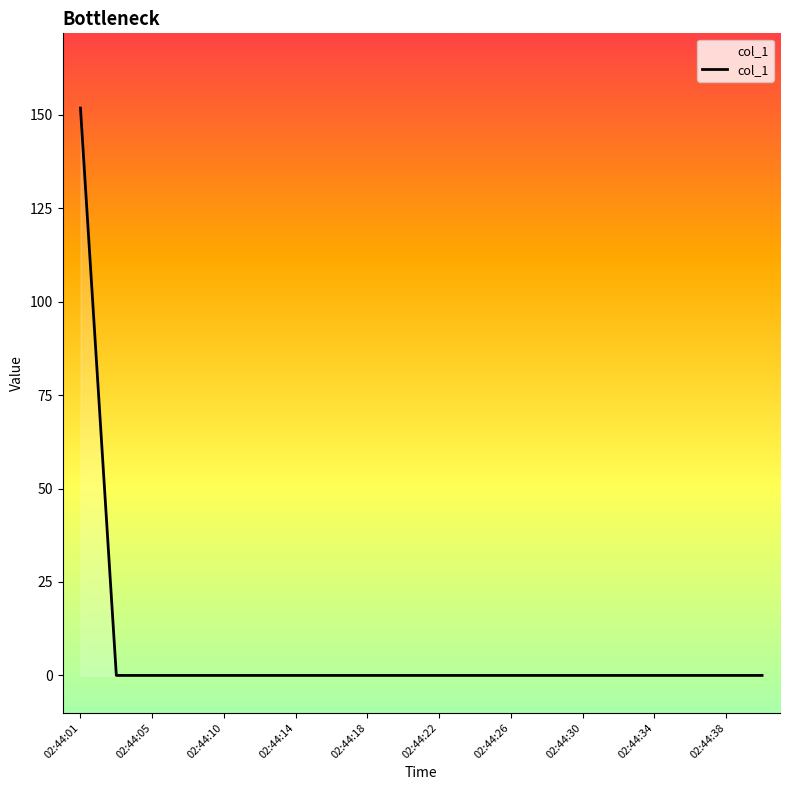

What is the greatest value displayed?

151.8